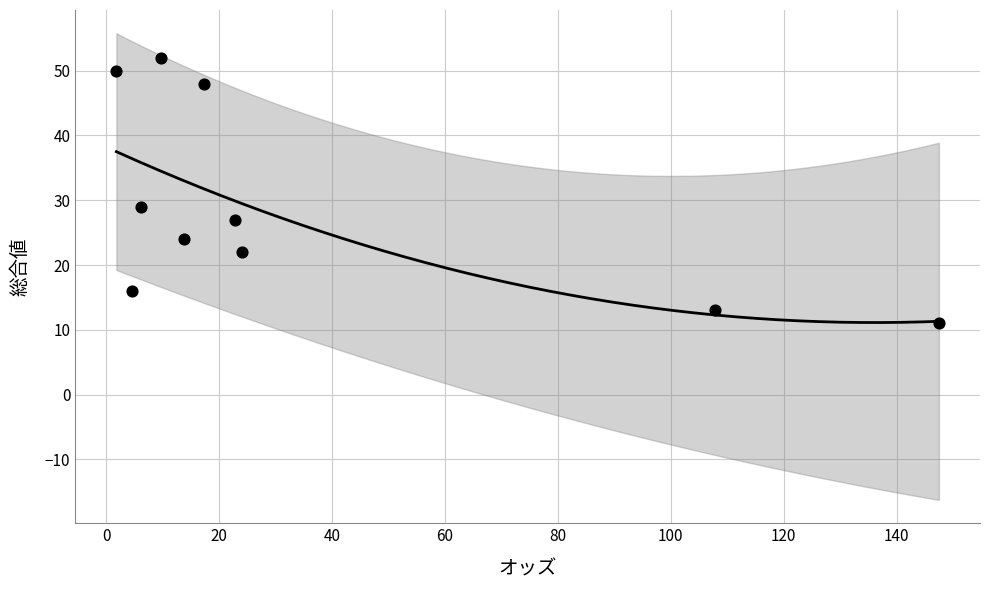

What is the average Y value?

29